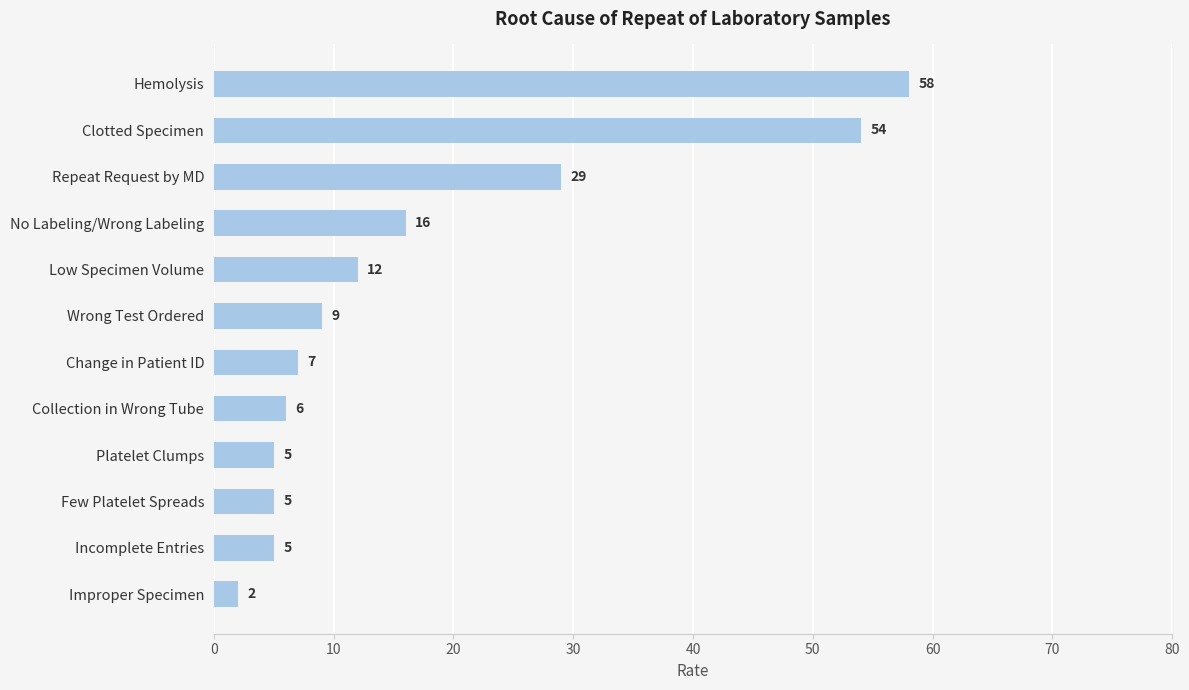

What position from the top is Change in Patient ID?

7